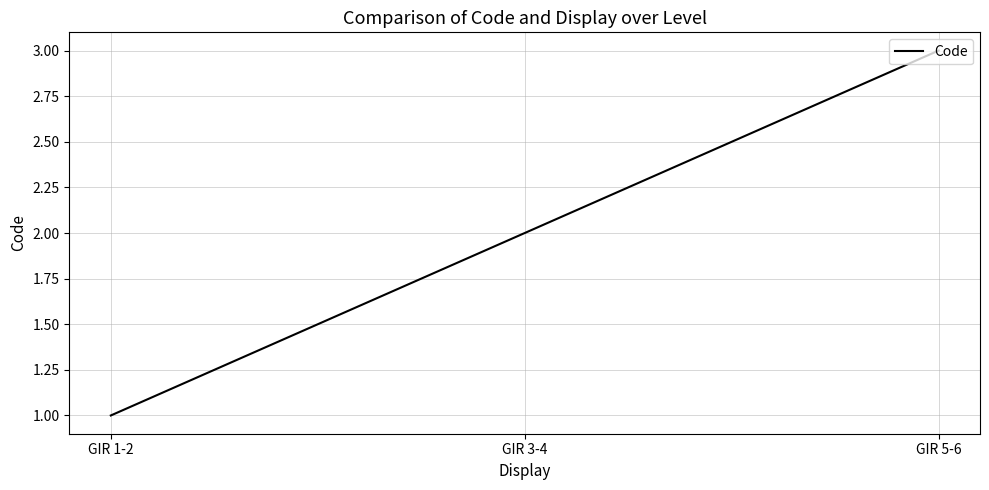

What is the sum of all values?

6